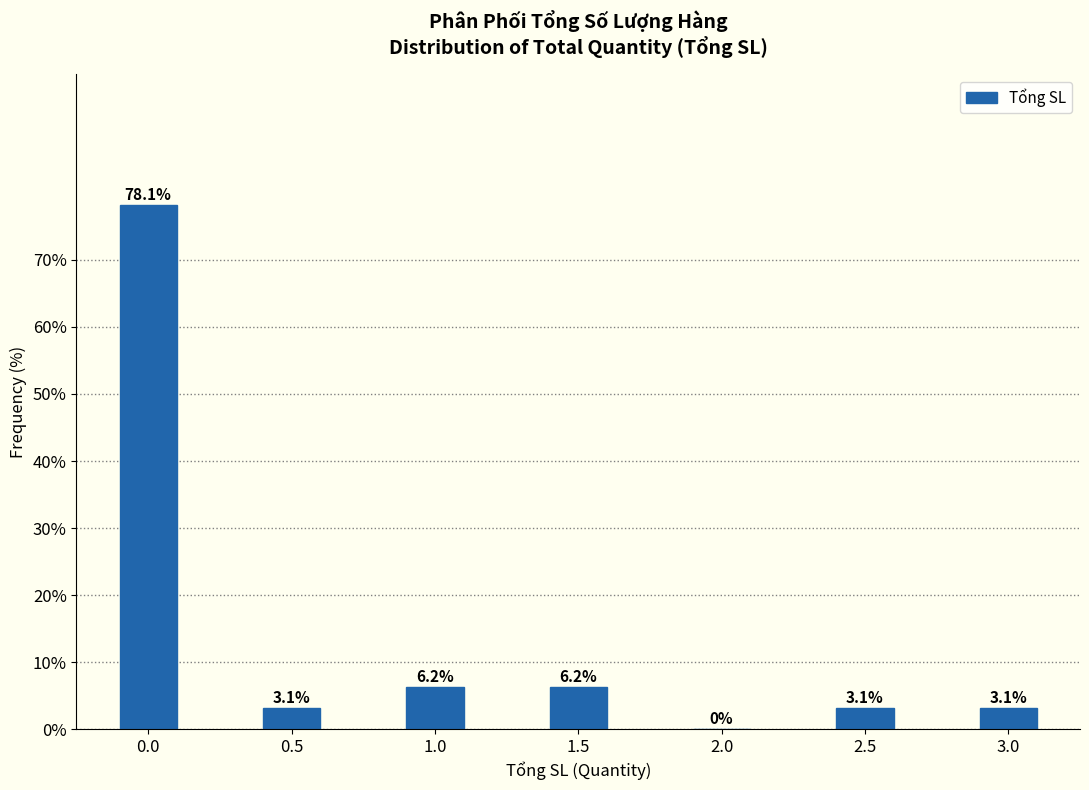

What is the greatest value displayed?

78.1